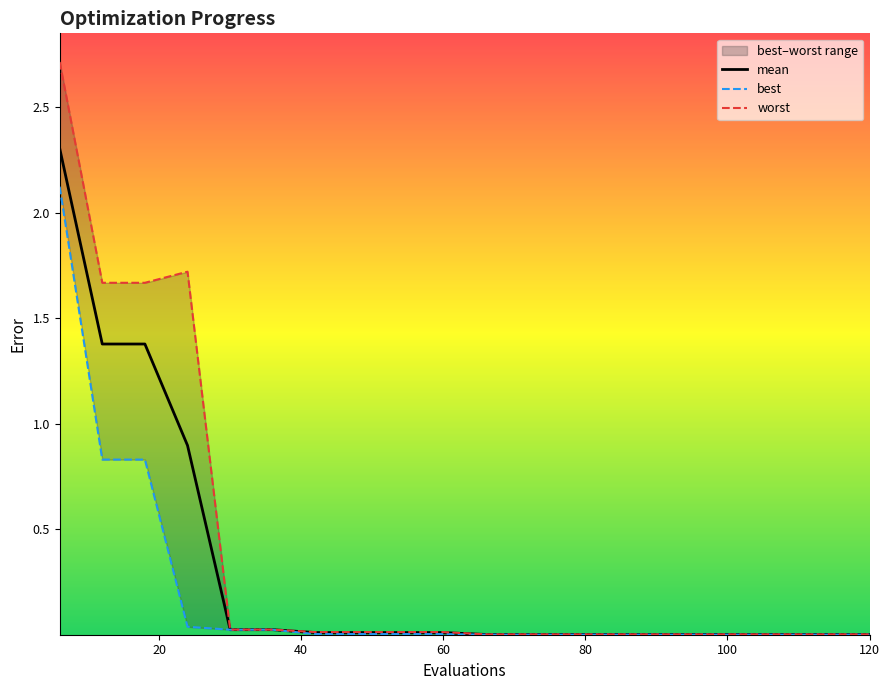

What are all the series names shown in the legend?

mean, best, worst